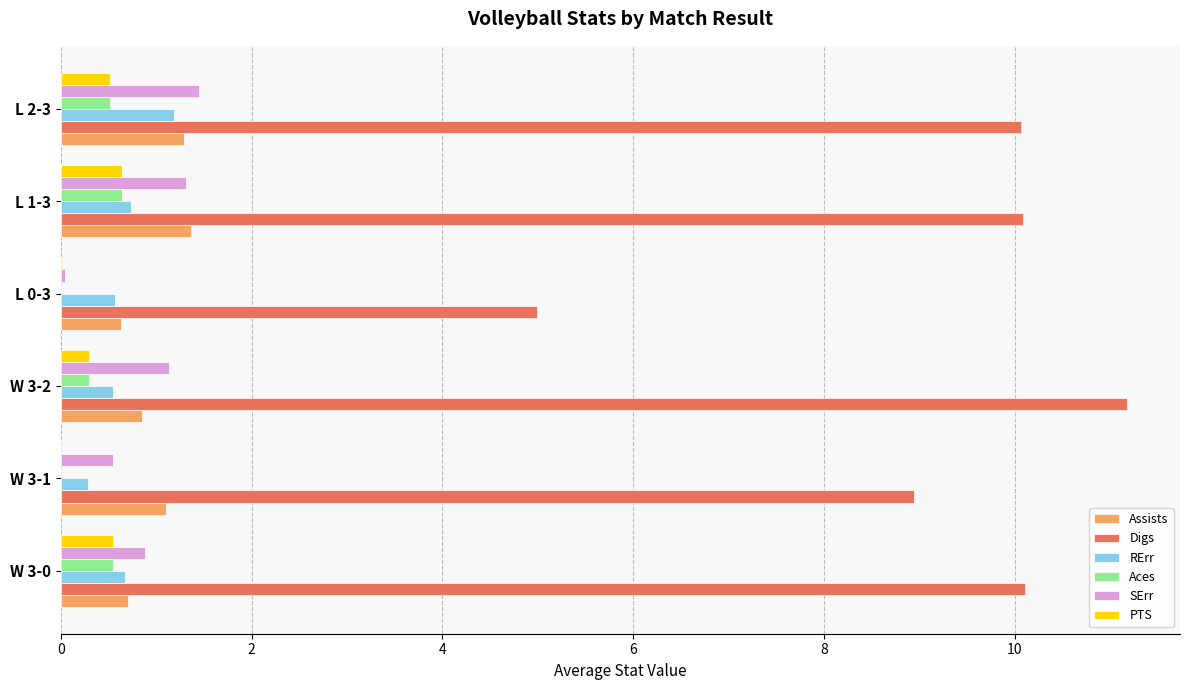

The SErr series shows 1.3 at L 1-3. True or false?

True